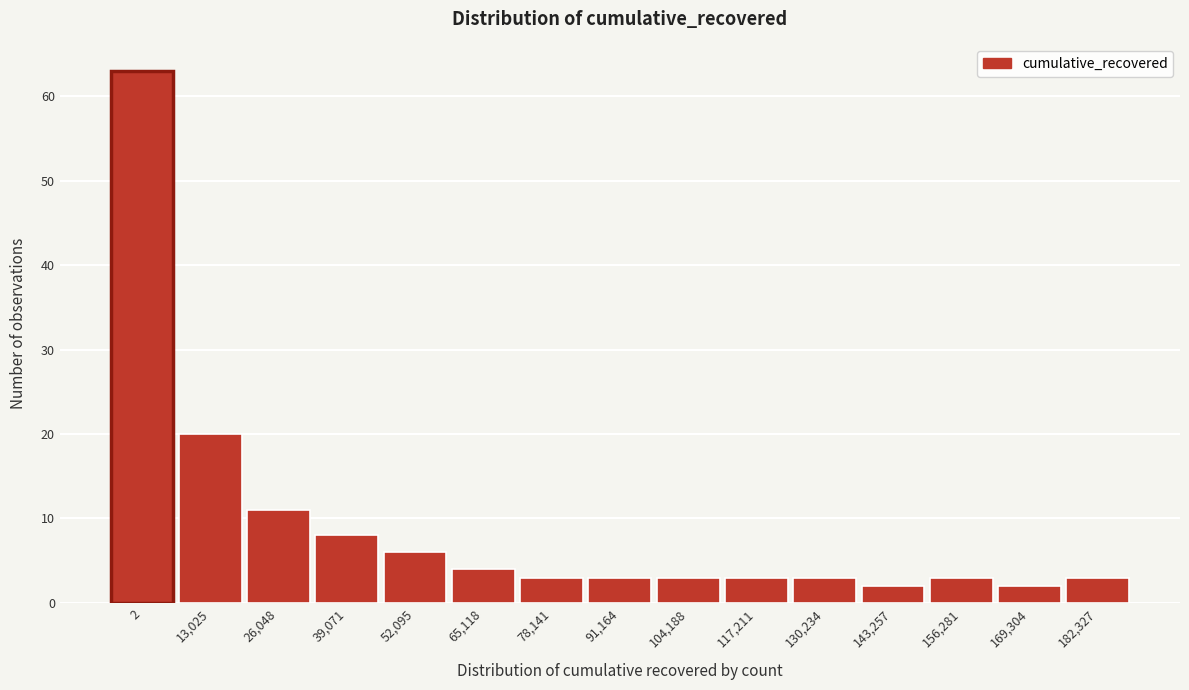

Reading left to right, transcribe all the data shown in this chart.

2=63	13,025=20	26,048=11	39,071=8	52,095=6	65,118=4	78,141=3	91,164=3	104,188=3	117,211=3	130,234=3	143,257=2	156,281=3	169,304=2	182,327=3